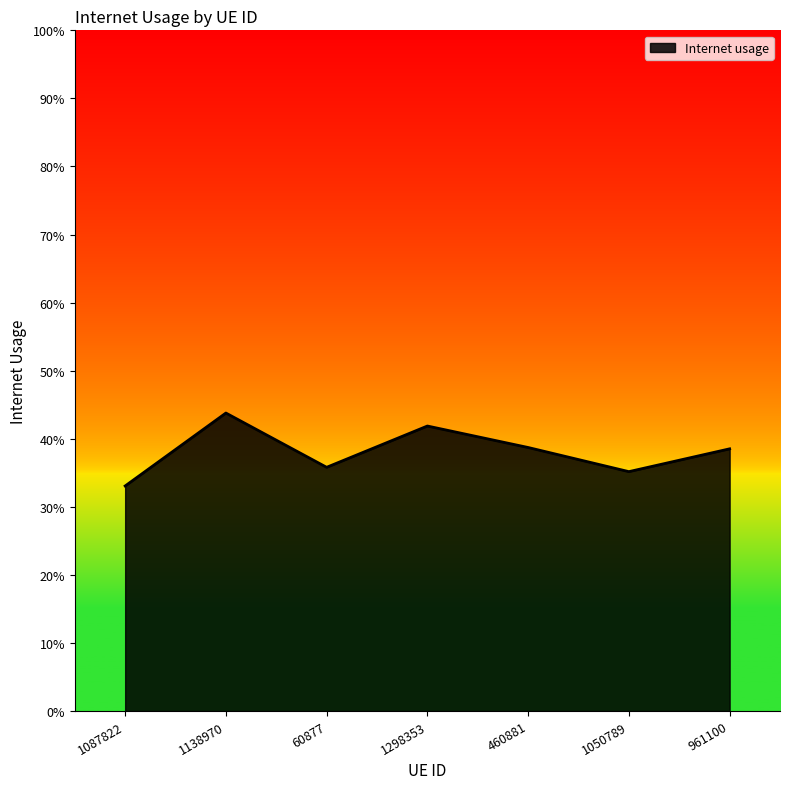

Rank the categories by value from highest to lowest.

1138970, 1298353, 460881, 961100, 60877, 1050789, 1087822